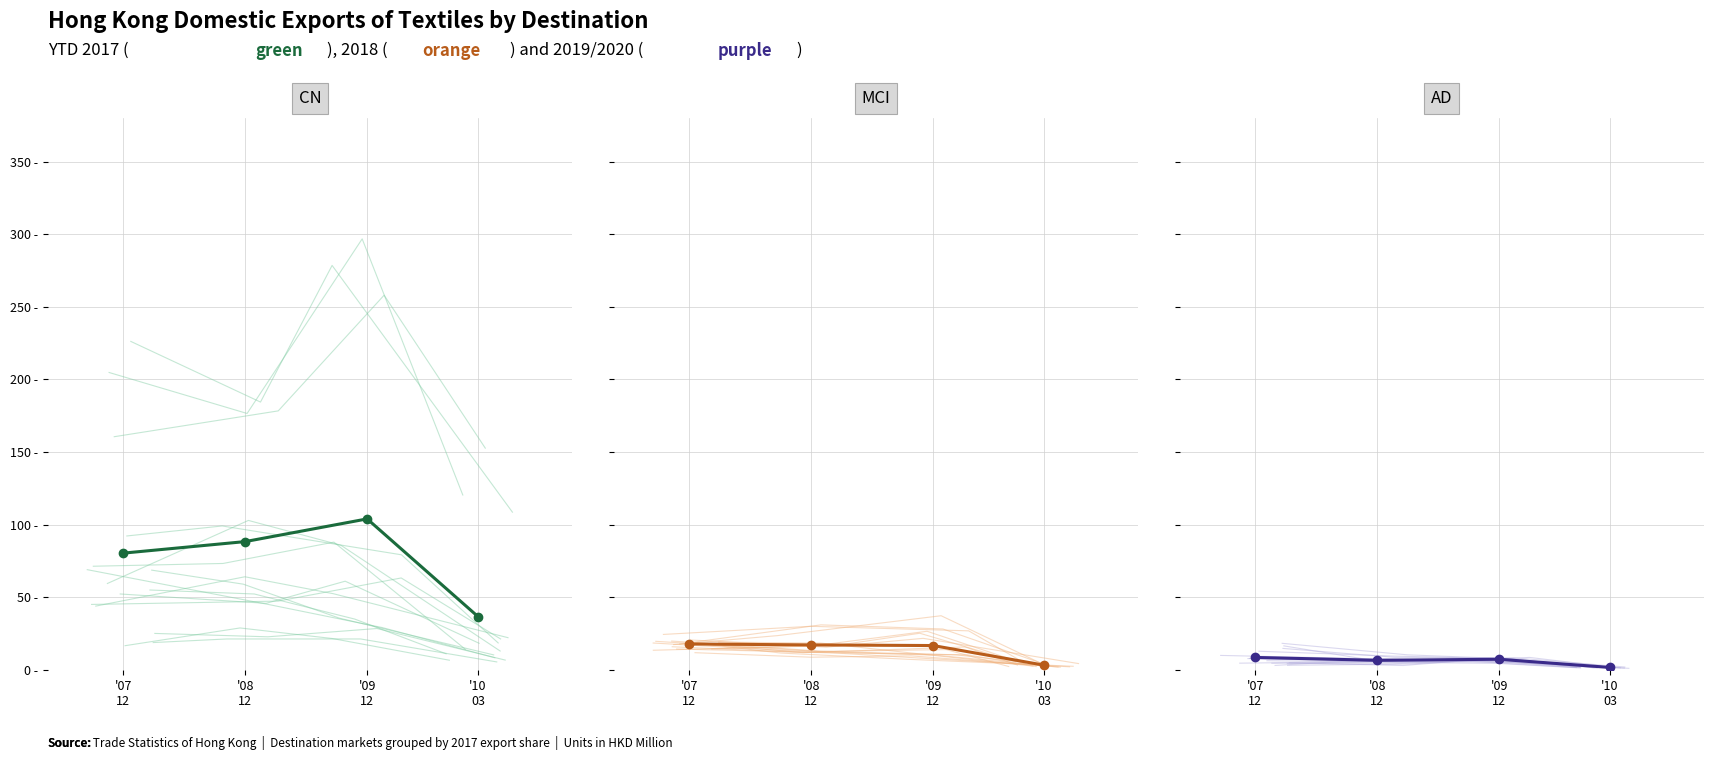

What is the average value of the MCI series?

13.8